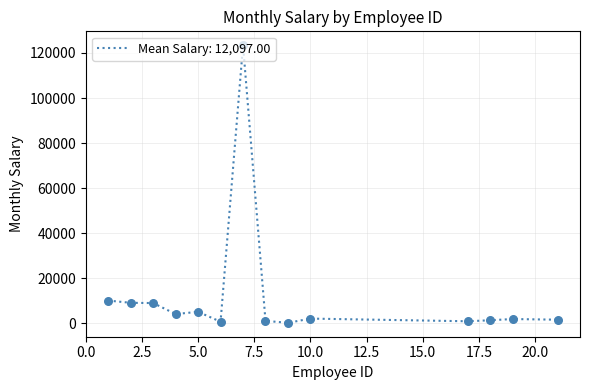

What is the difference between the maximum and minimum values?

123356